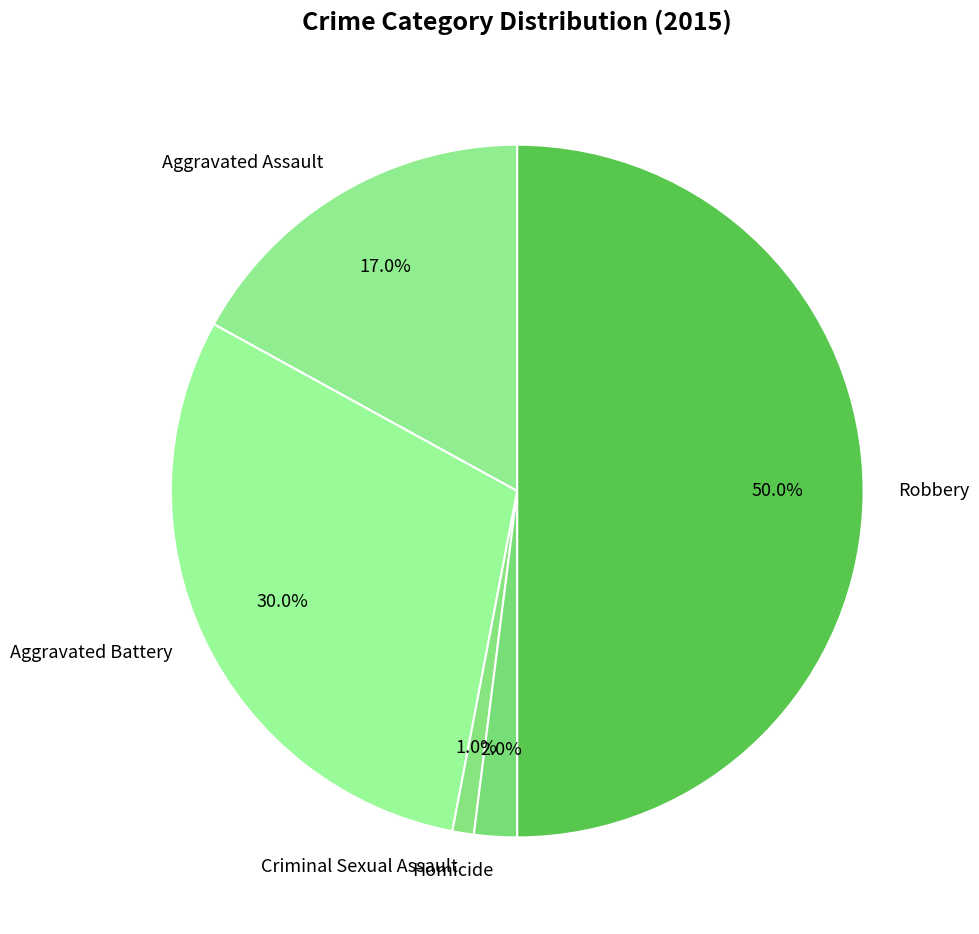

Which has a higher value, Aggravated Assault or Criminal Sexual Assault?

Aggravated Assault